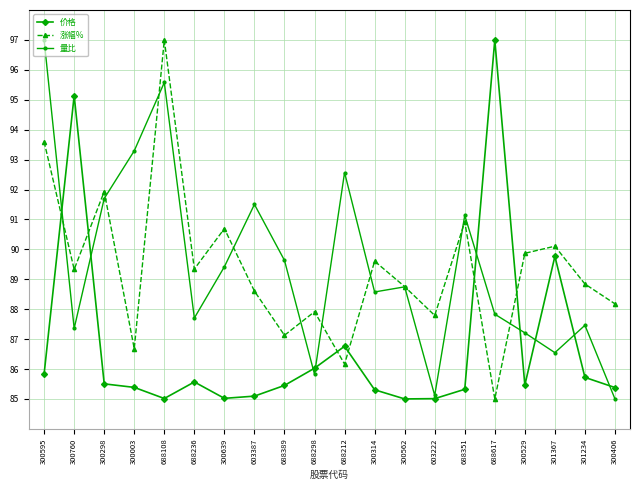

What is the label of the 3rd point from the left?

300298